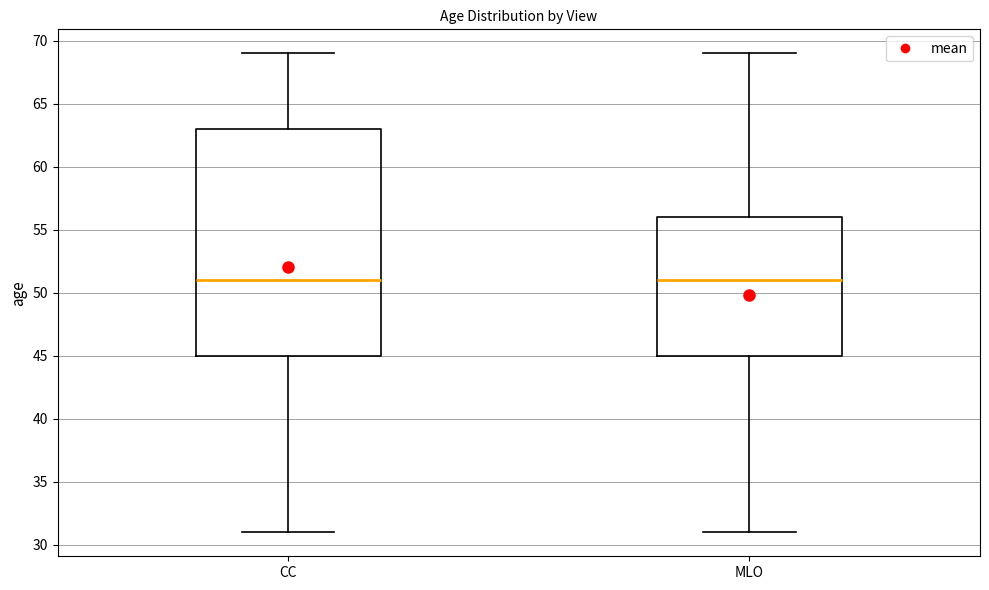

Reading left to right, transcribe this box plot: for each box, give where its median line is, the range the box spans, and where its two whiskers end, as read against the y-axis. The values are not printed on the chart, so give them approximately, as read against the axis.

CC: median 51, box 45 to 63, whiskers 31 to 69
MLO: median 51, box 45 to 56, whiskers 31 to 69